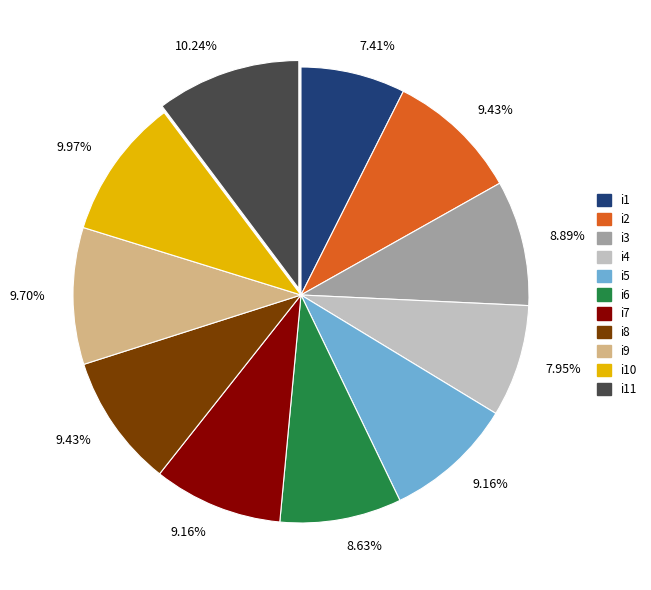

Is there a majority slice in this chart?

No